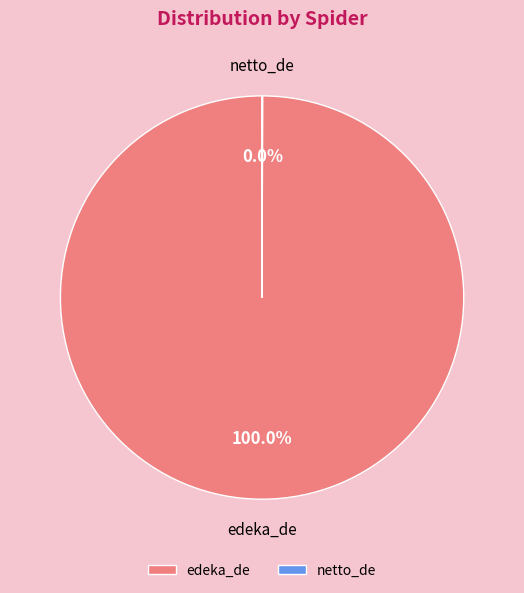

Which slice is the largest?

edeka_de